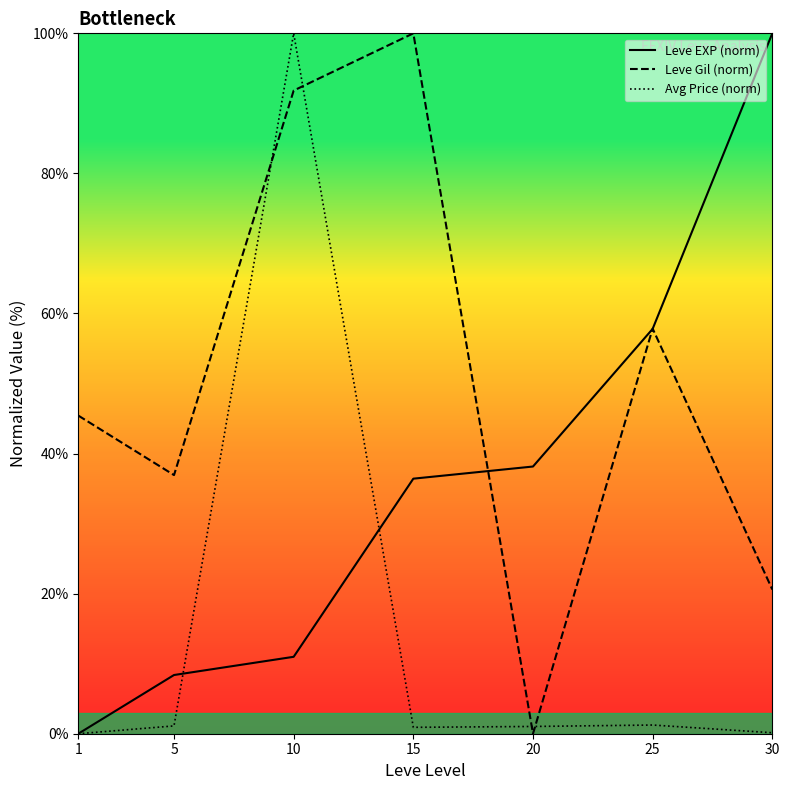

Reading left to right, transcribe all the data shown in this chart.

Leve EXP (norm): 0.0	8.4	11.0	36.4	38.2	57.8	100.0
Leve Gil (norm): 45.4	36.9	91.8	100.0	0.0	57.8	20.6
Avg Price (norm): 0.0	1.1	100.0	0.9	1.0	1.2	0.1